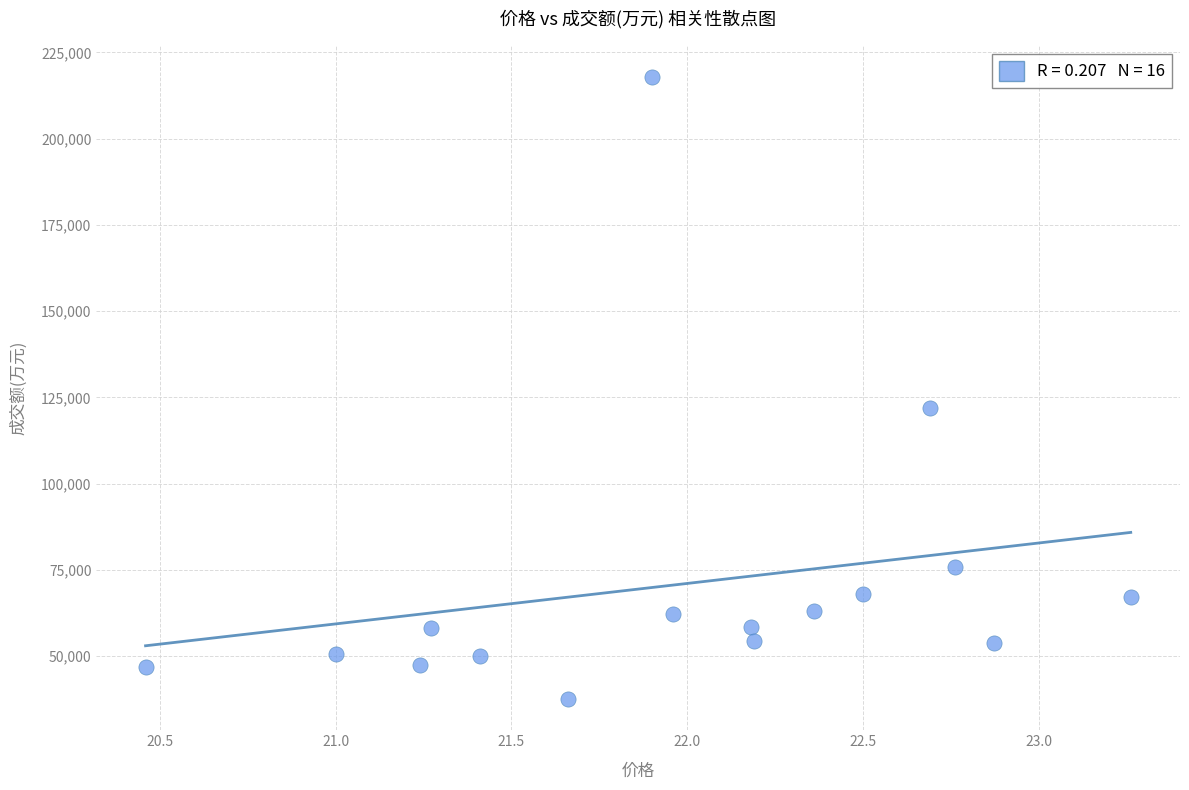

What Y value in the scatter plot is closest to 127760?

121902